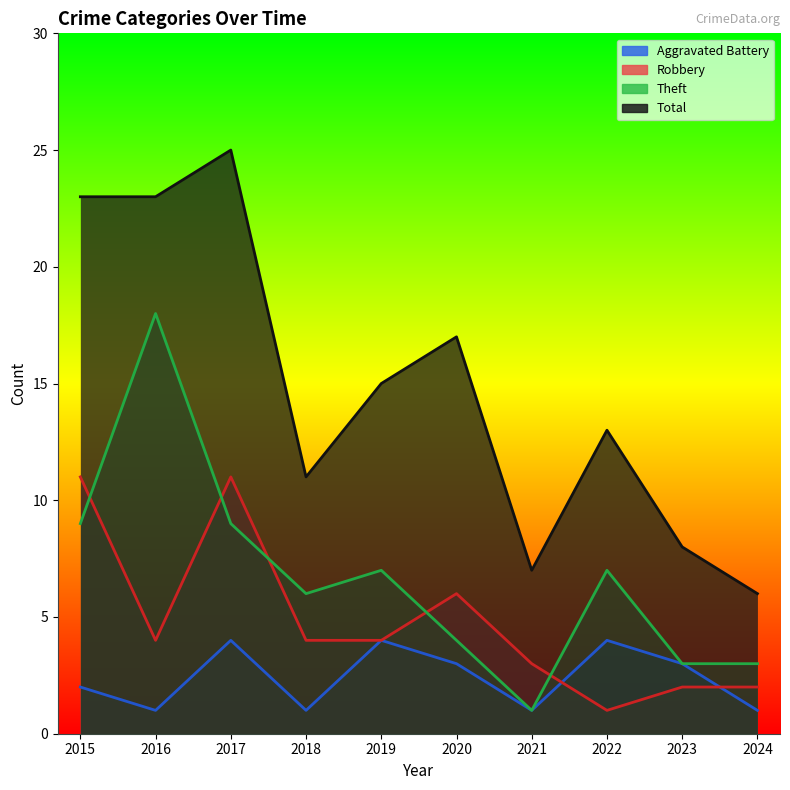

Rank the series by their maximum value, from lowest to highest.

Aggravated Battery, Robbery, Theft, Total